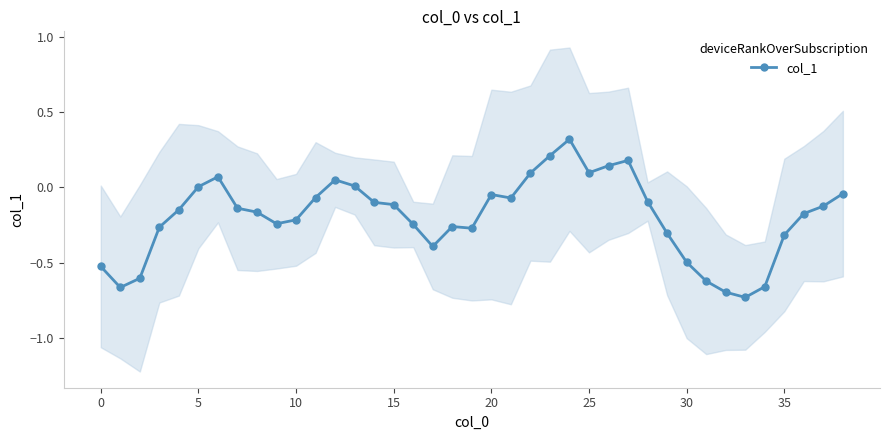

How many interior local valleys (lower than both neighbors) does the data have?

7